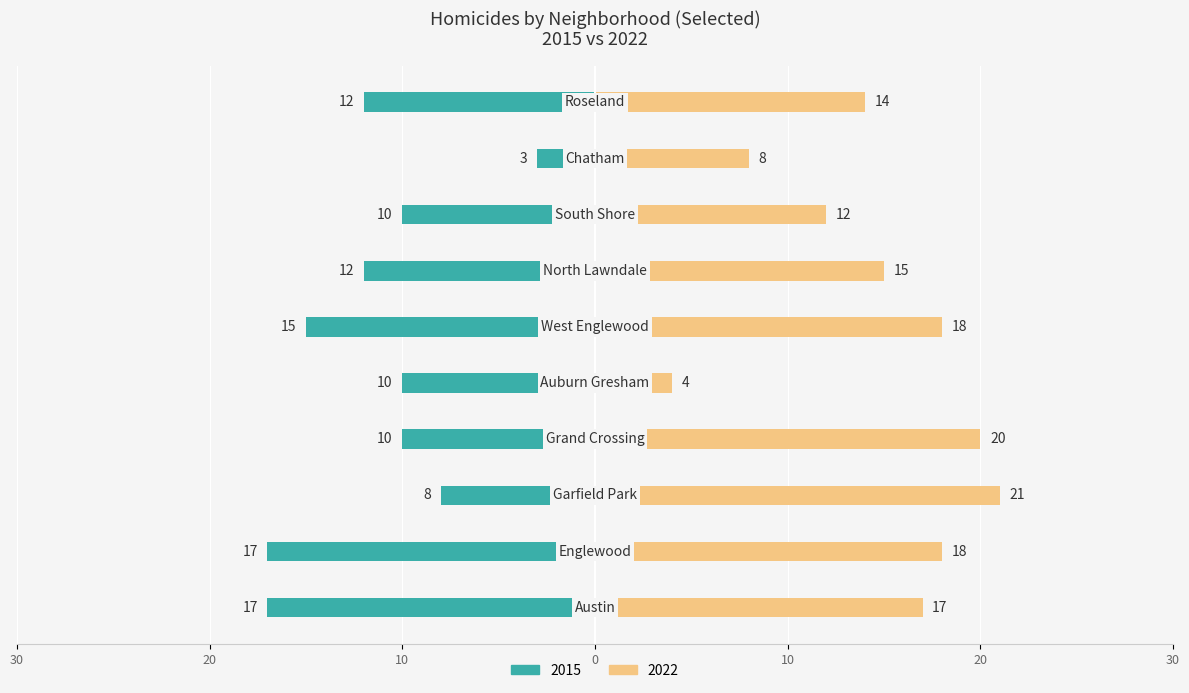

True or false: 2022 has a value of 26 at Englewood.

False